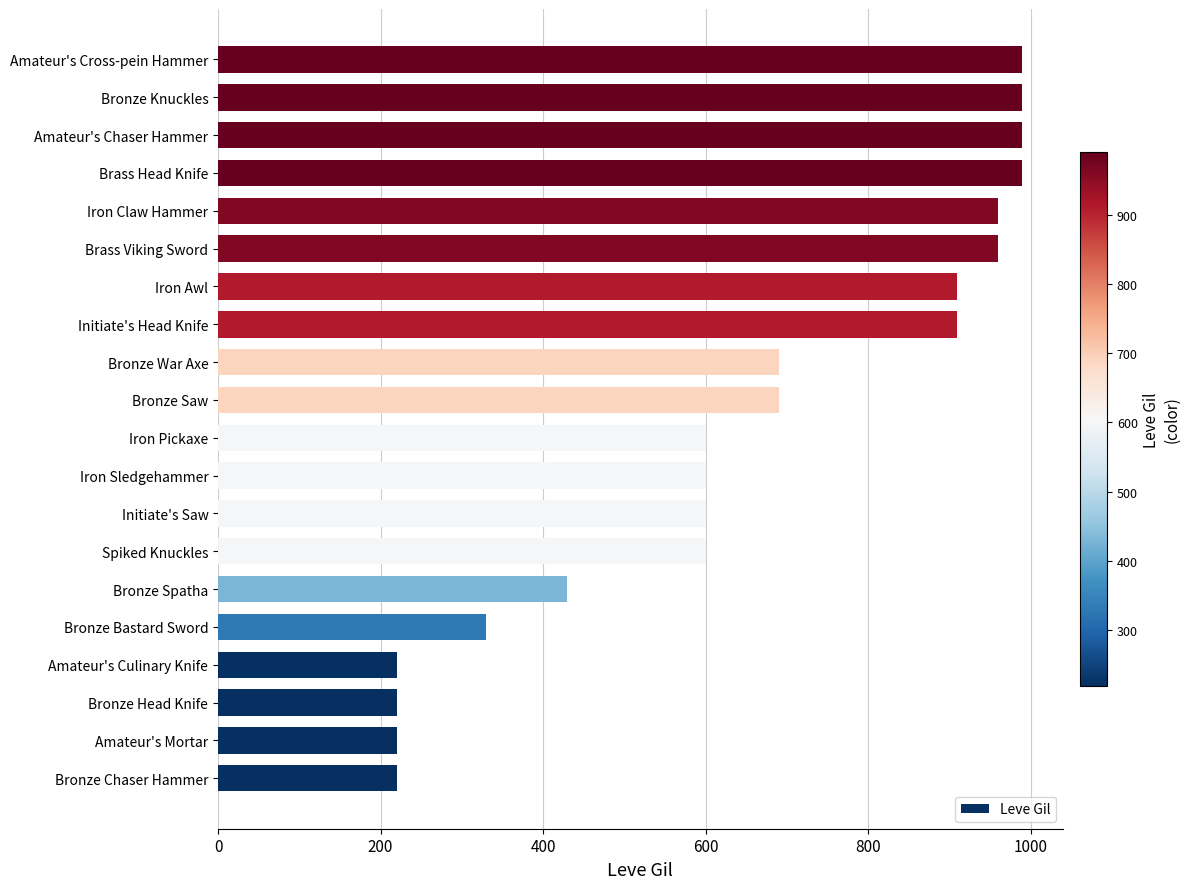

Approximately how many times larger is the value at Amateur's Chaser Hammer compared to Brass Head Knife?

1.0